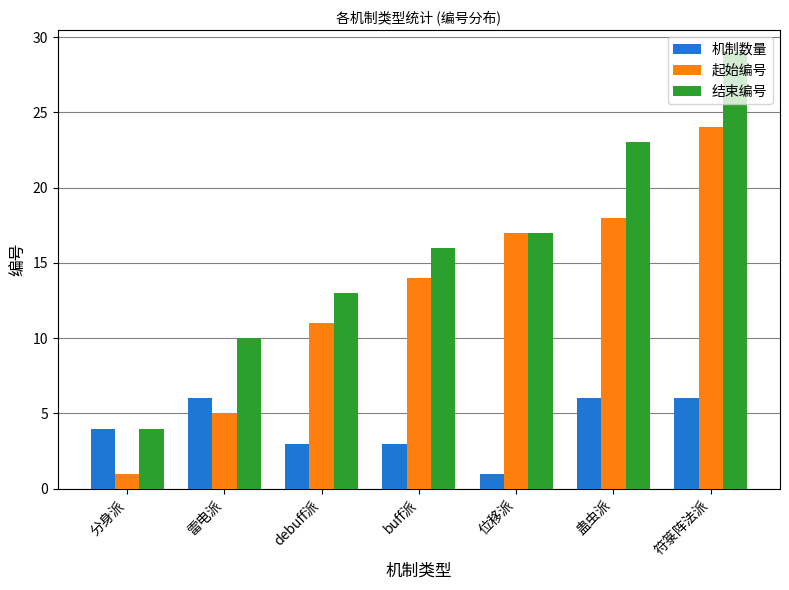

What is the difference between the highest and lowest values at 位移派?

16